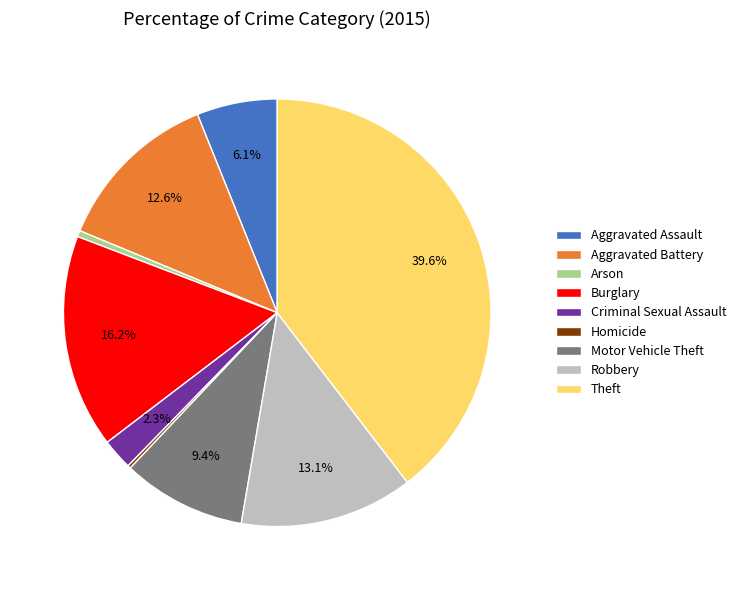

What percentage is NOT represented by Criminal Sexual Assault?

97.7%